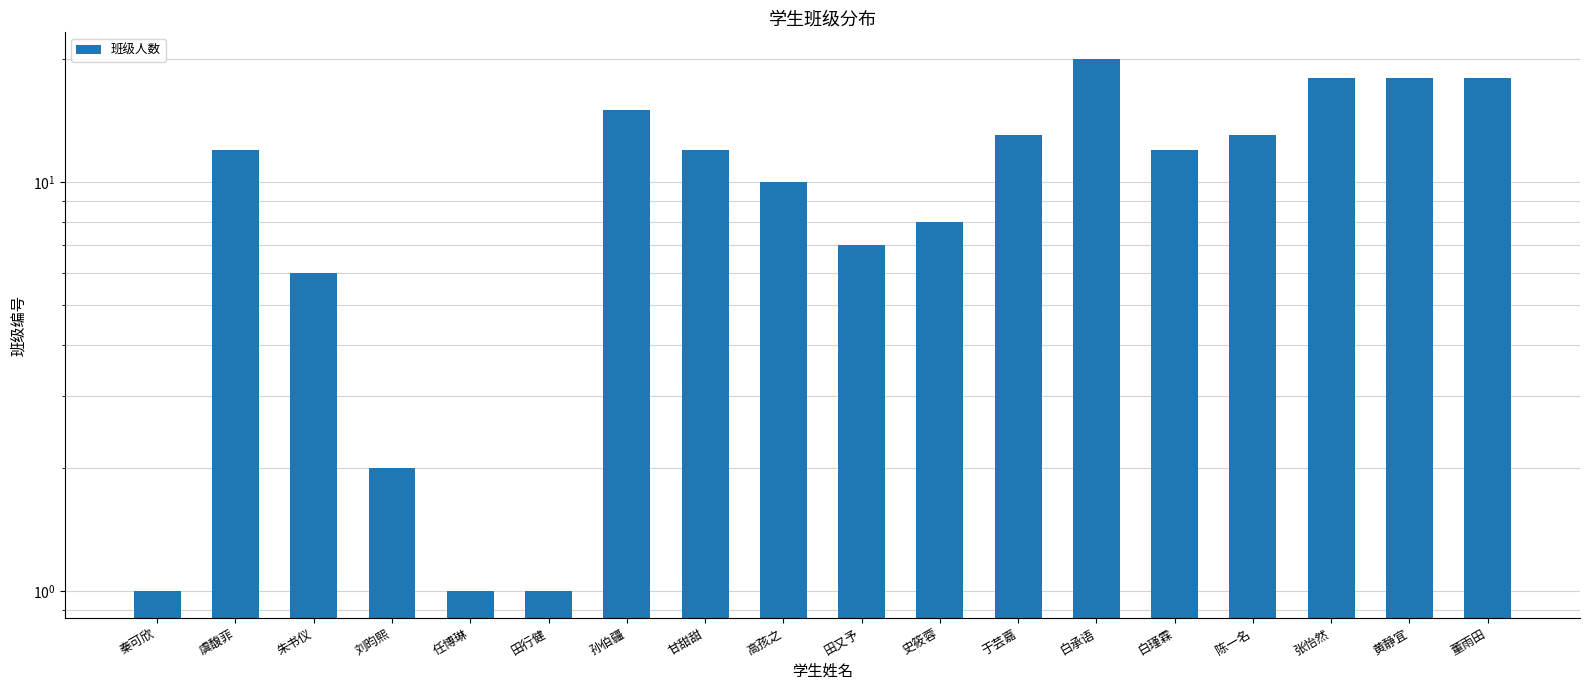

Where does the data first go above 12?

孙伯疆